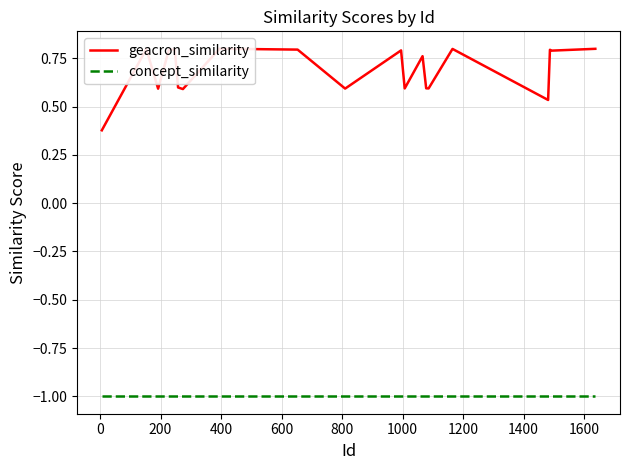

True or false: geacron_similarity and concept_similarity cross at least once.

False